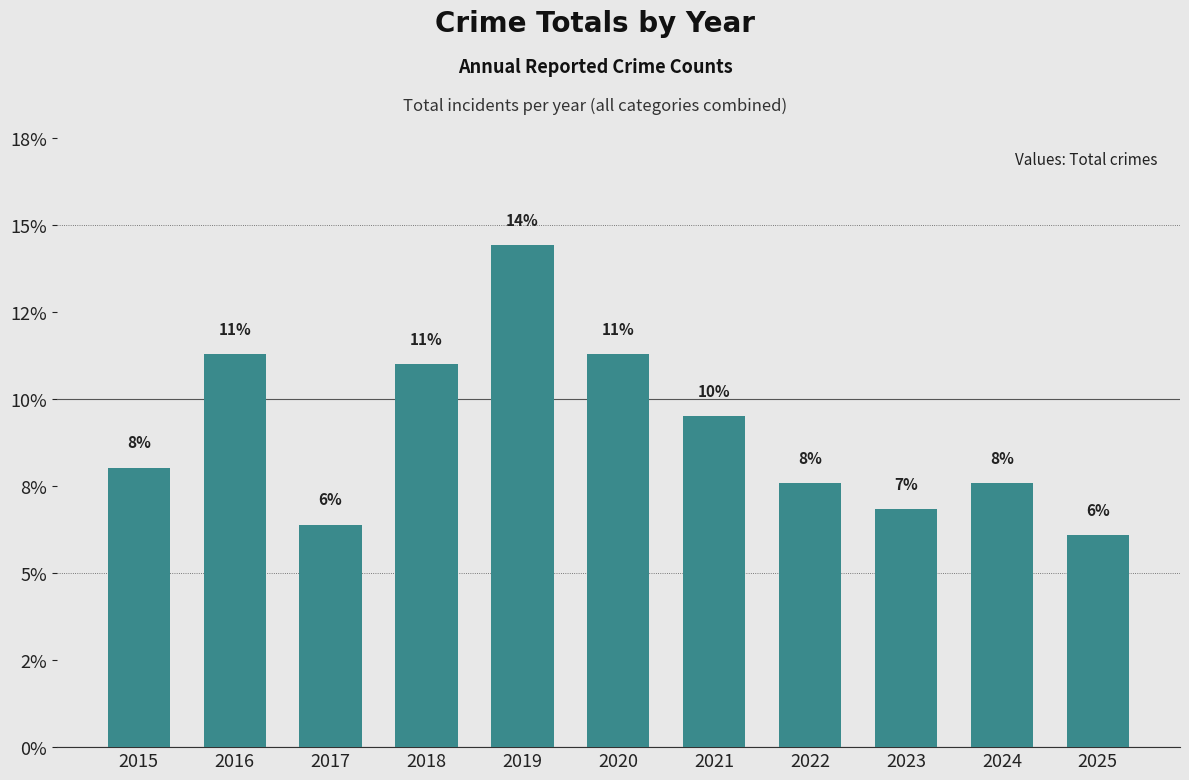

Rank the categories by value from lowest to highest.

2025, 2017, 2023, 2022, 2024, 2015, 2021, 2018, 2016, 2020, 2019